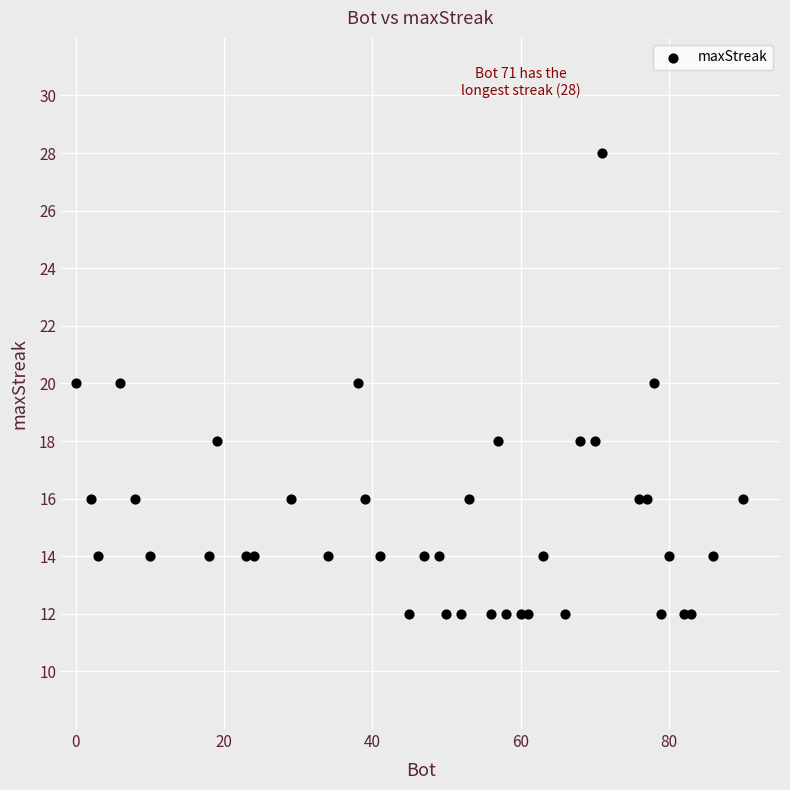

What is the range of X values (max minus min)?

90